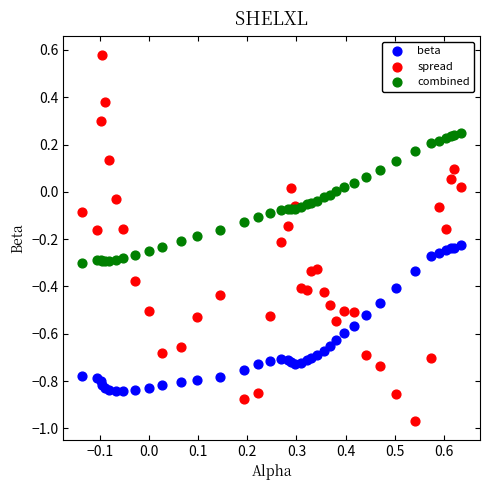

Which series contains the lowest Y value?

spread